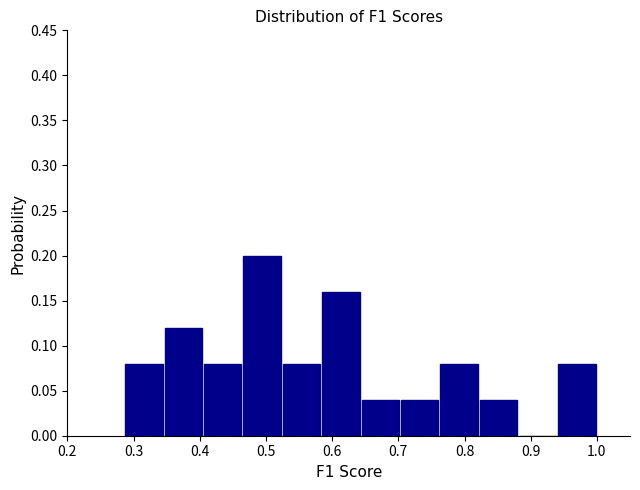

Reading left to right, list every bar in this chart as the range it spans on the x-axis followed by its height. Neither the bar edges nor the heights are printed on the chart, so give them approximately, as read against the axes.

0.29 to 0.35: 0.08
0.35 to 0.40: 0.12
0.40 to 0.46: 0.08
0.46 to 0.52: 0.20
0.52 to 0.58: 0.08
0.58 to 0.64: 0.16
0.64 to 0.70: 0.04
0.70 to 0.76: 0.04
0.76 to 0.82: 0.08
0.82 to 0.88: 0.04
0.88 to 0.94: 0
0.94 to 1.00: 0.08